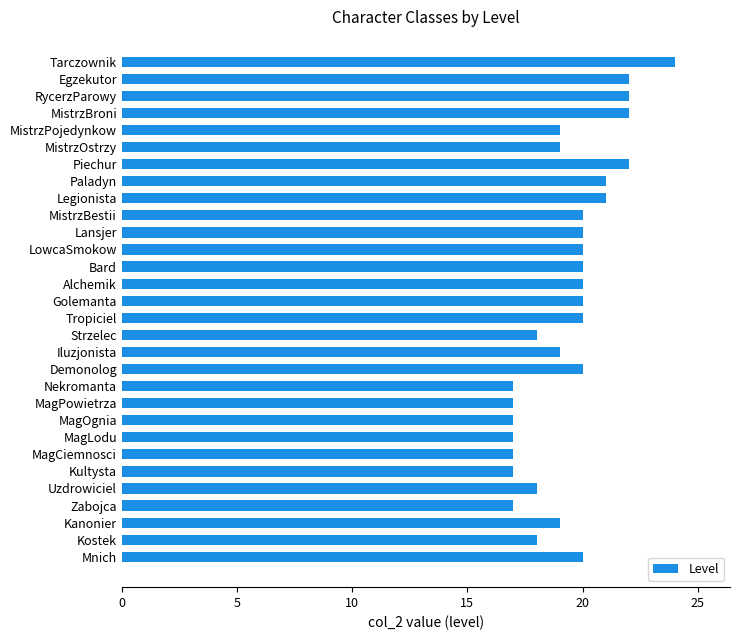

What is the average value?

19